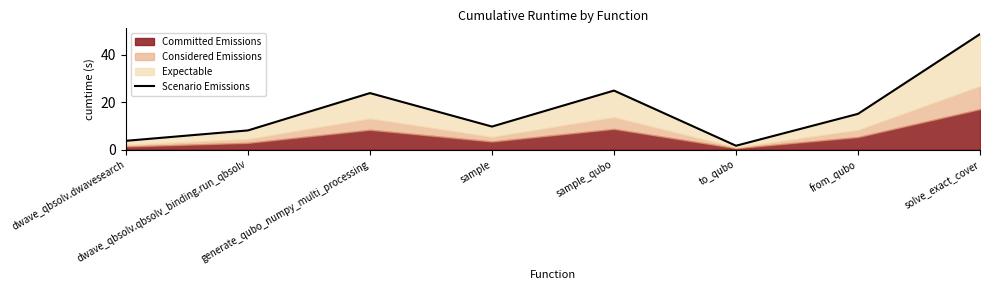

How many lines are shown in the chart?

1